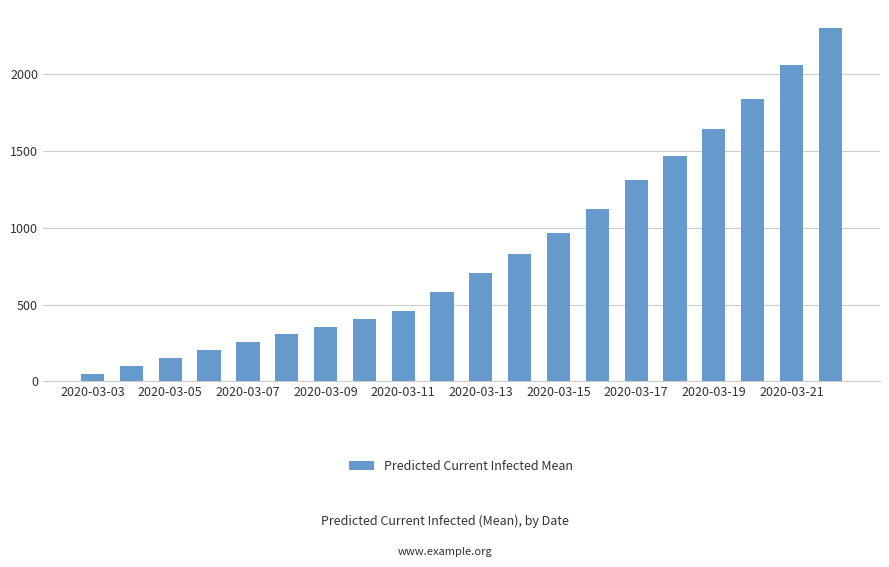

What is the maximum value shown in the chart?

2300